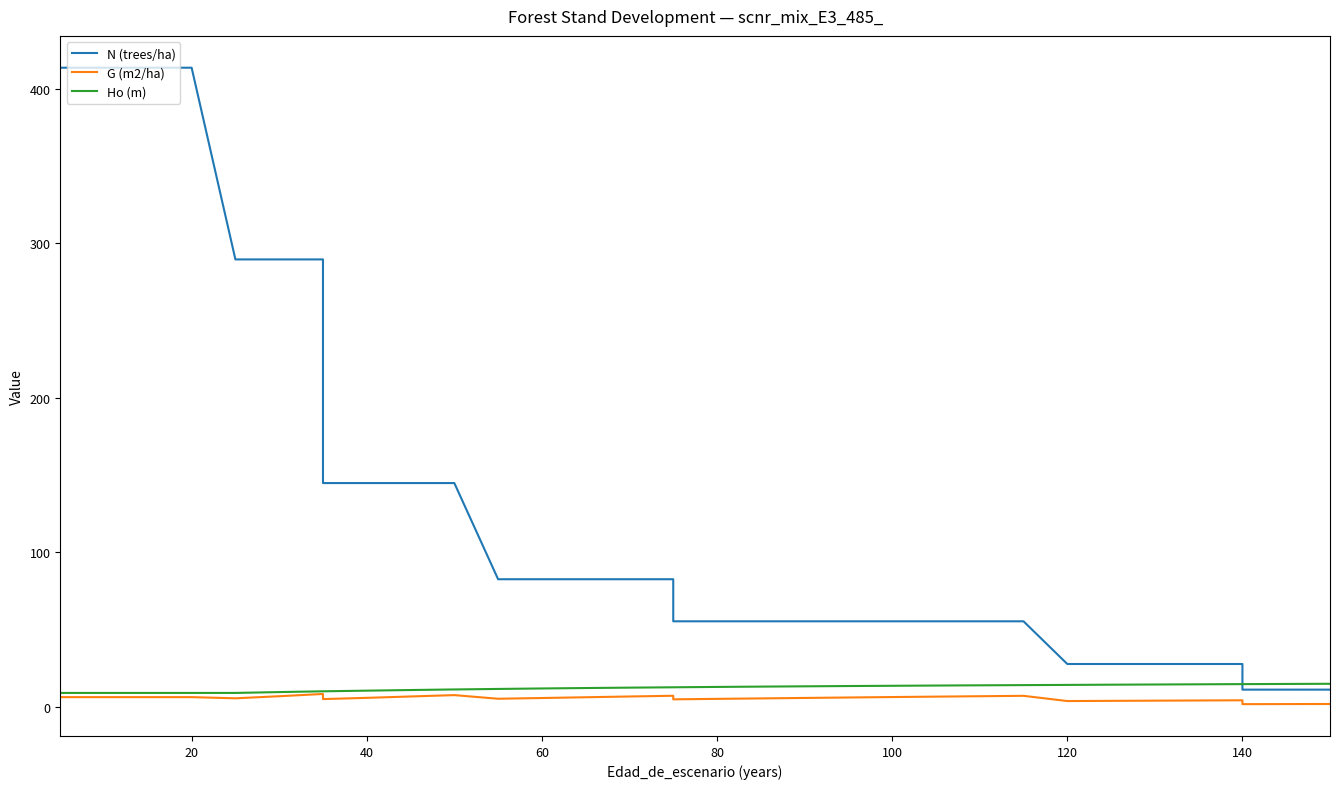

Between 60 and 9, which series saw the biggest shift?

N (trees/ha)